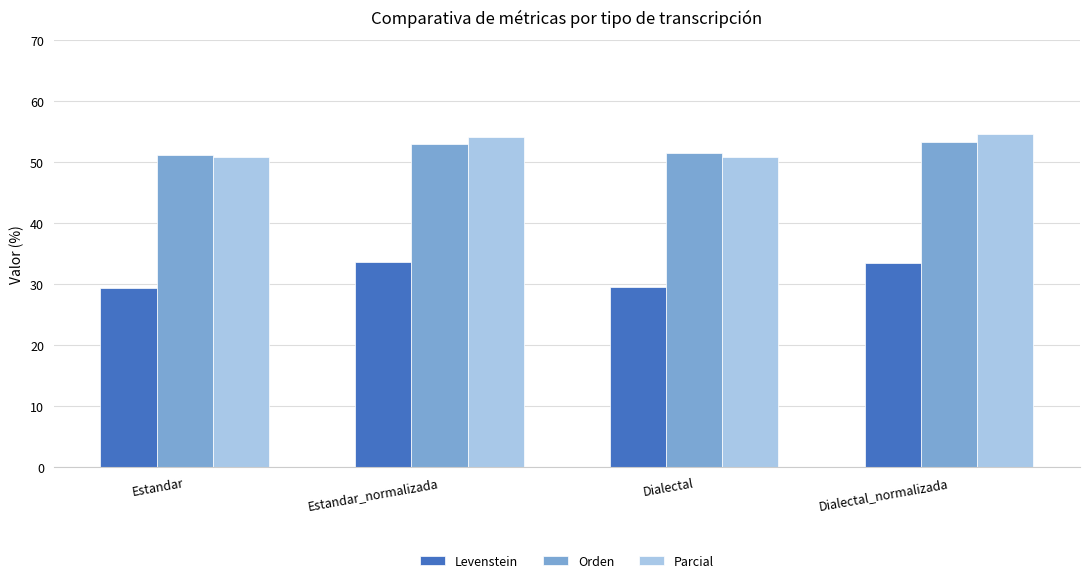

What is the maximum value shown in the chart?

54.6